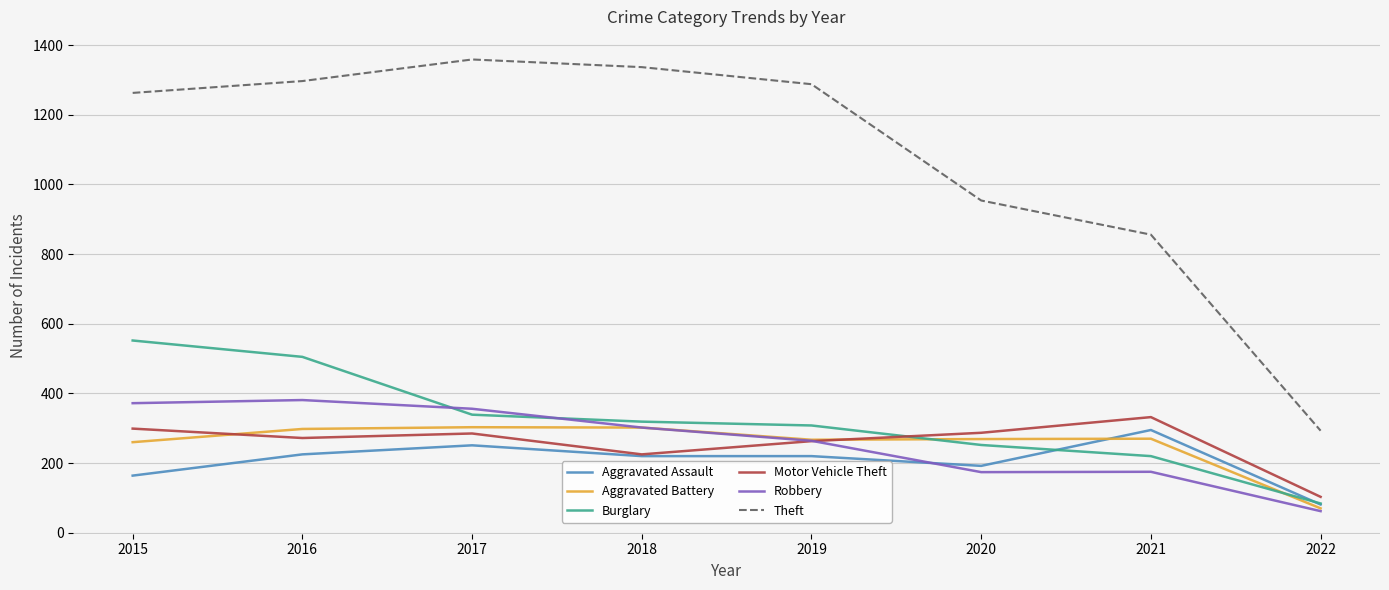

What is the lowest value of the Motor Vehicle Theft series?

103